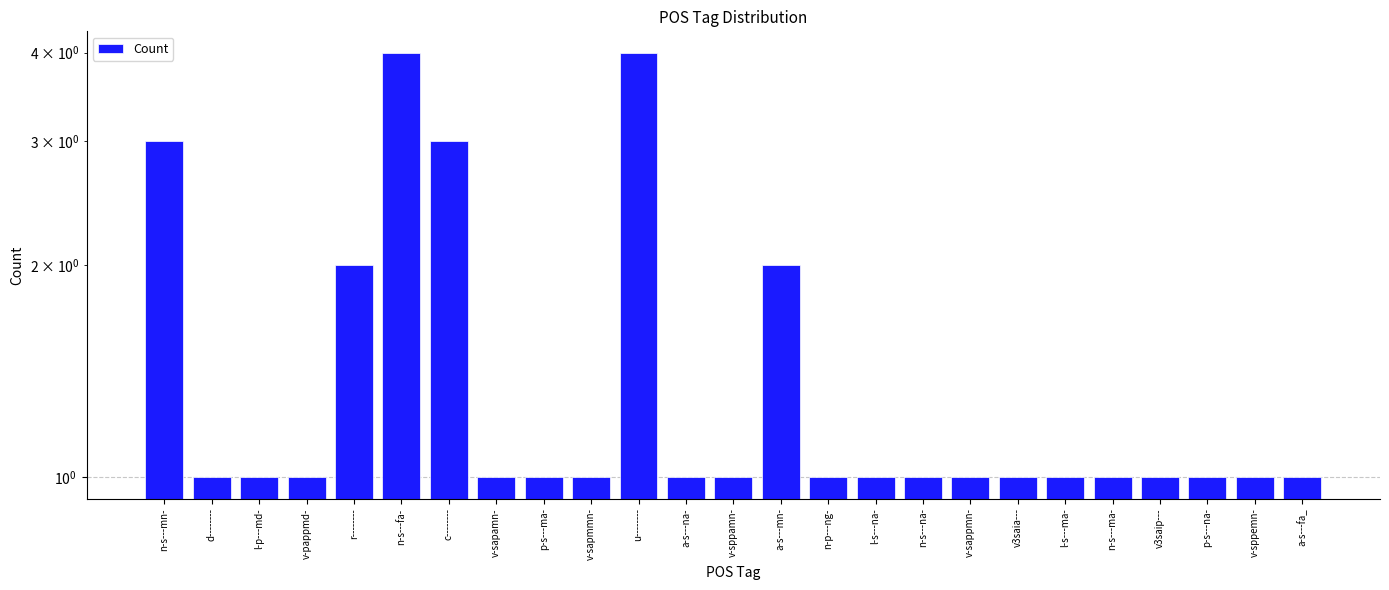

True or false: the data shows 1 at v-sappmn-.

True